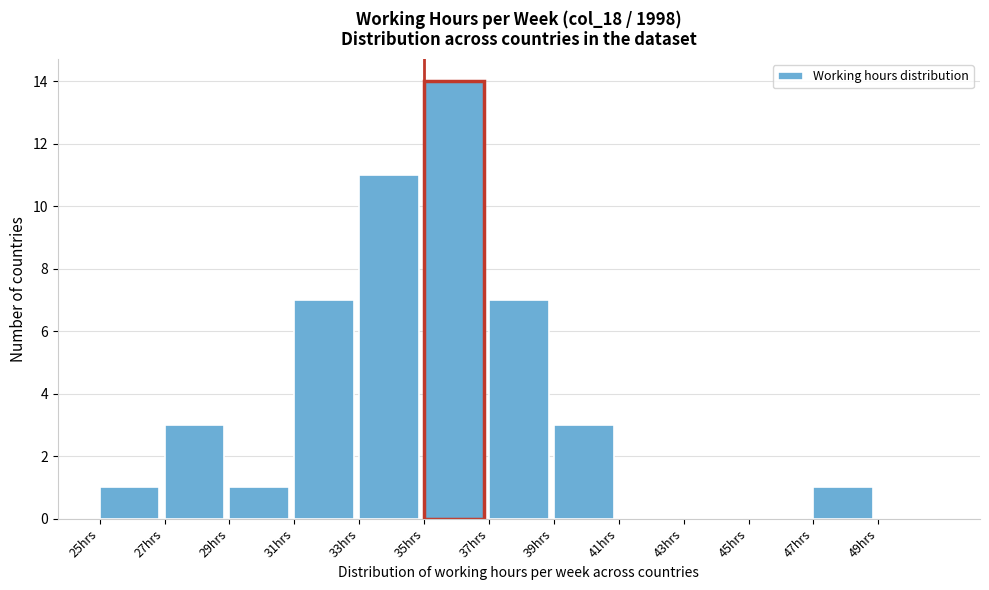

Reading left to right, list every bar in this chart as the range it spans on the x-axis followed by its height. The values are not printed on the chart, so give them approximately, as read against the axis.

25 to 27: 1
27 to 29: 3
29 to 31: 1
31 to 33: 7
33 to 35: 11
35 to 37: 14
37 to 39: 7
39 to 41: 3
41 to 43: 0
43 to 45: 0
45 to 47: 0
47 to 49: 1
49 to 51: 0